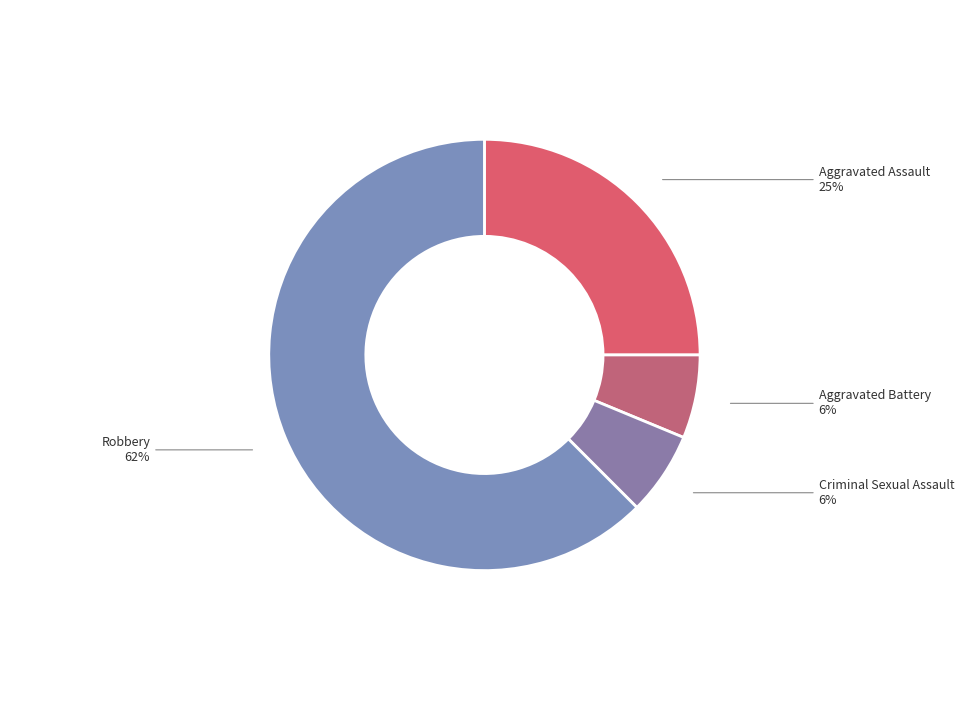

How many slices are in this pie chart?

4